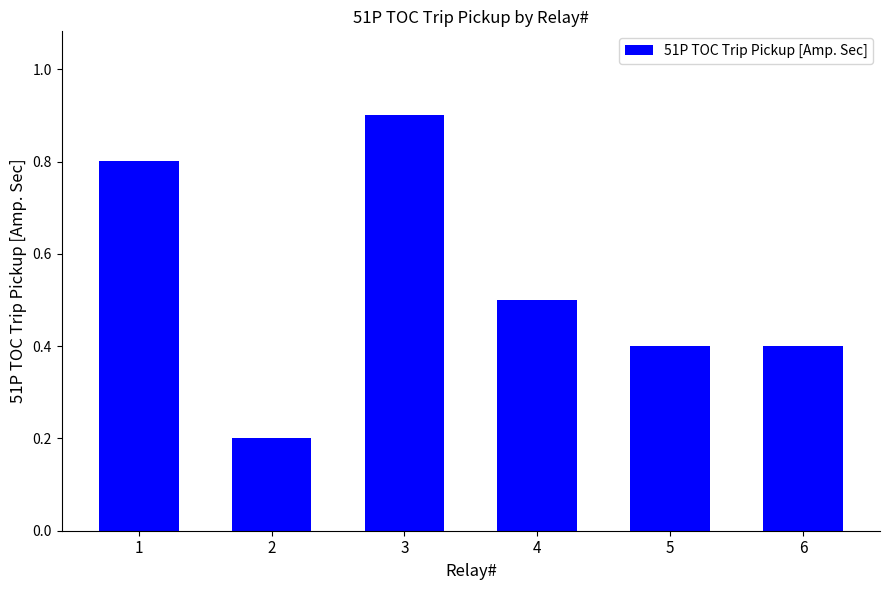

What is the change in value from 1 to 3?

+0.1